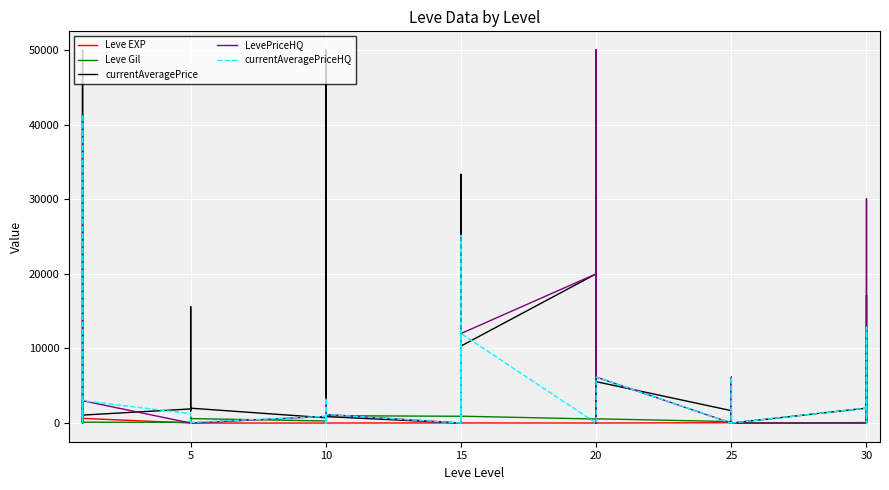

Is it true that Leve Gil equals 265 at 10?

False